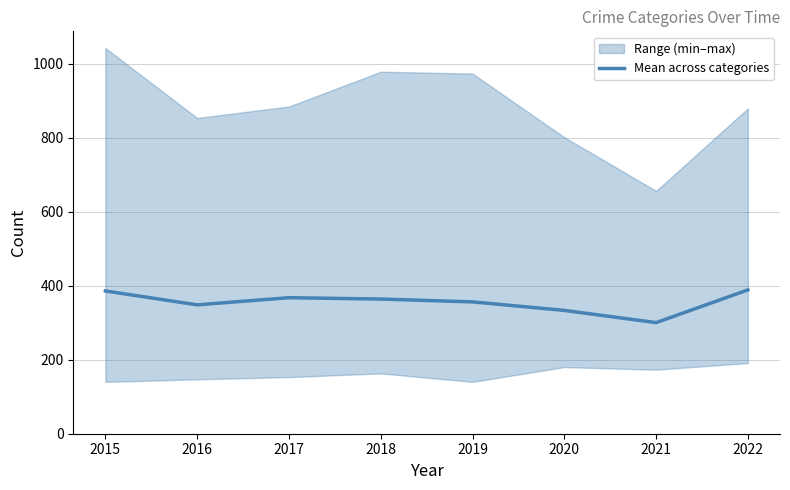

What is the difference between the maximum and minimum values?

88.3